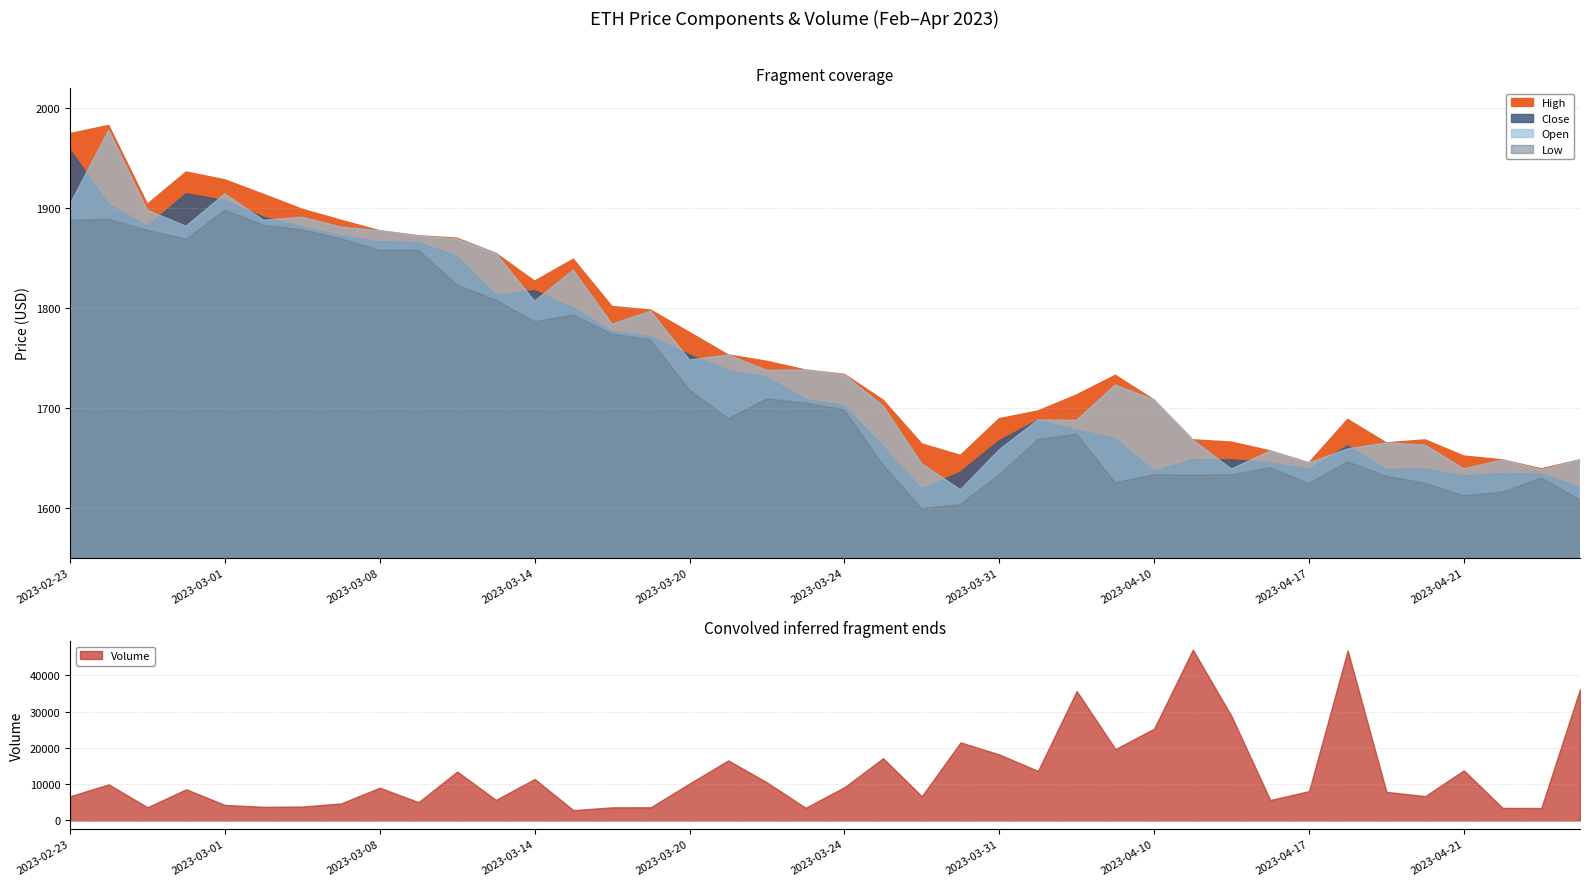

Which series has the largest total across all categories?

High